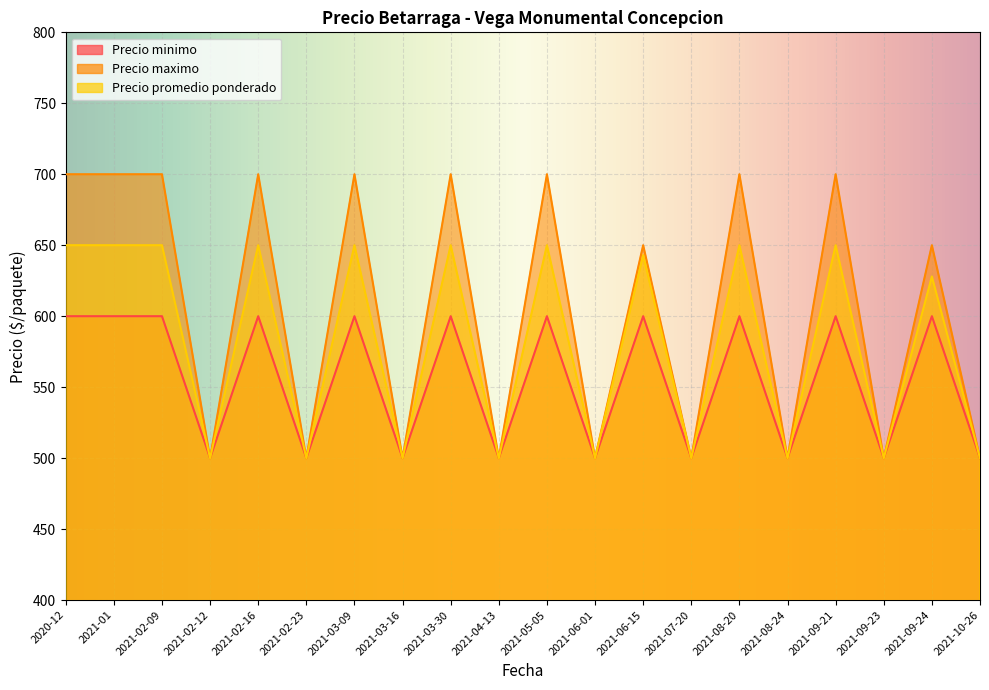

How many categories are shown in the chart?

20